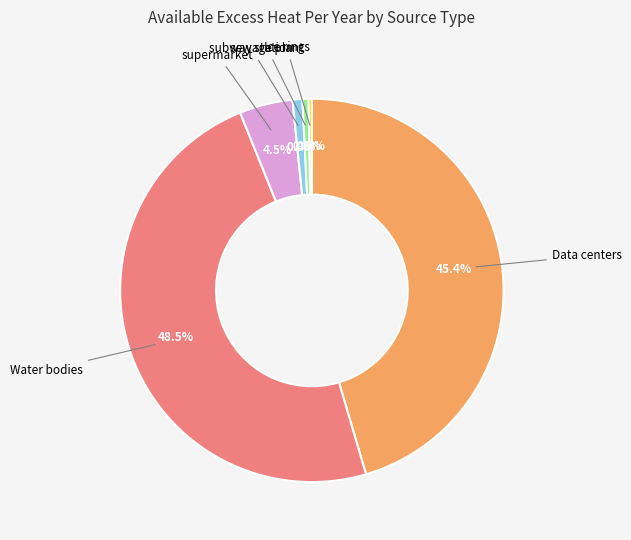

Does any single category account for the majority?

No